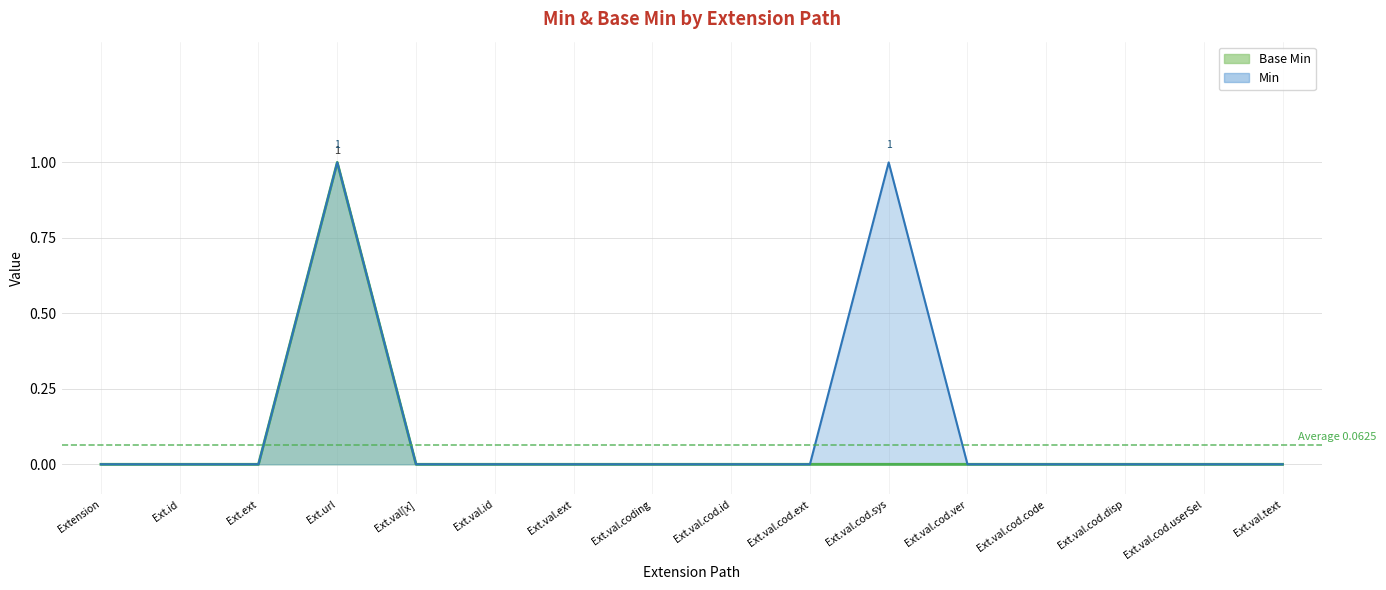

At which category does the chart reach its minimum across all series?

Extension